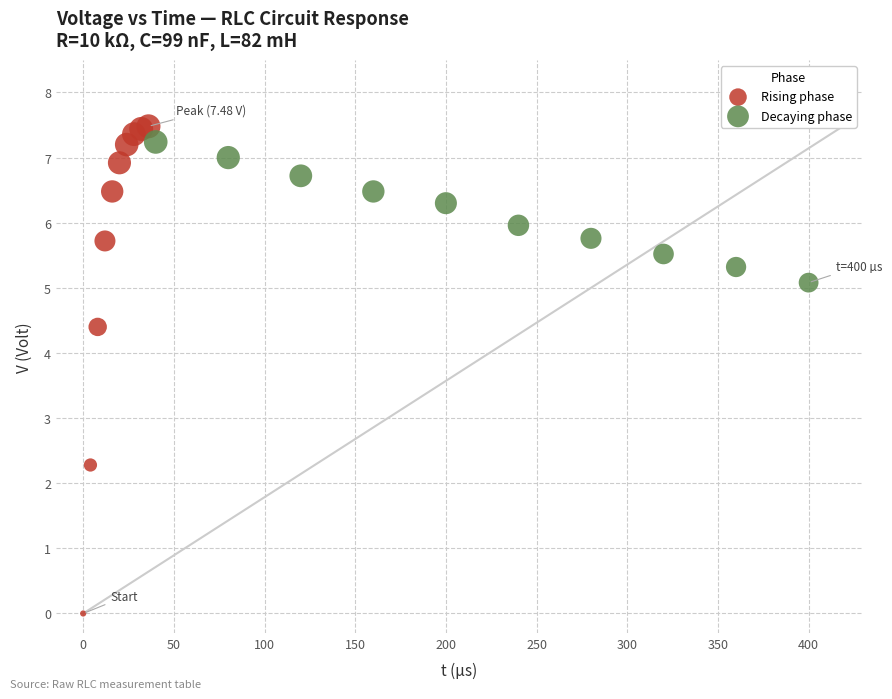

Which series reaches the minimum Y coordinate?

Rising phase